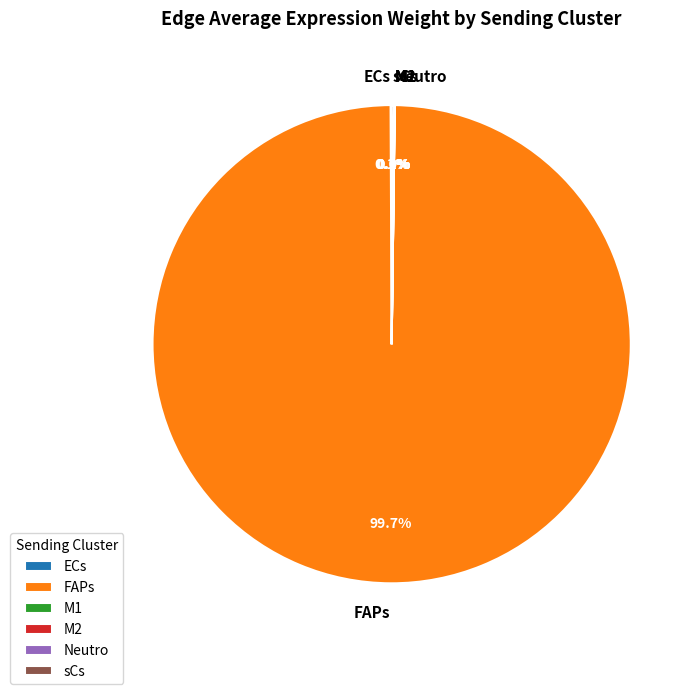

What is the largest slice in the pie chart?

FAPs